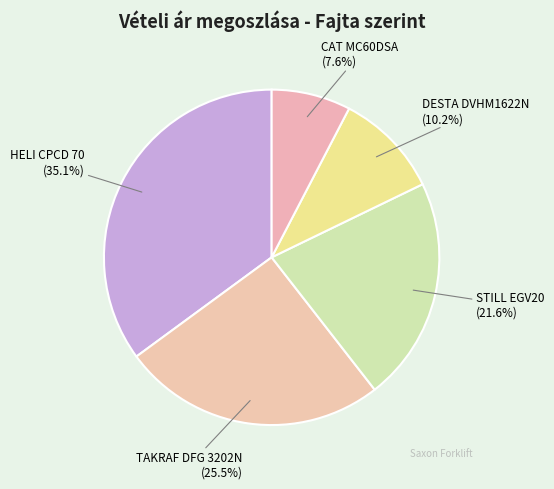

Which has a higher value, HELI CPCD 70 (35.1%) or CAT MC60DSA (7.6%)?

HELI CPCD 70 (35.1%)